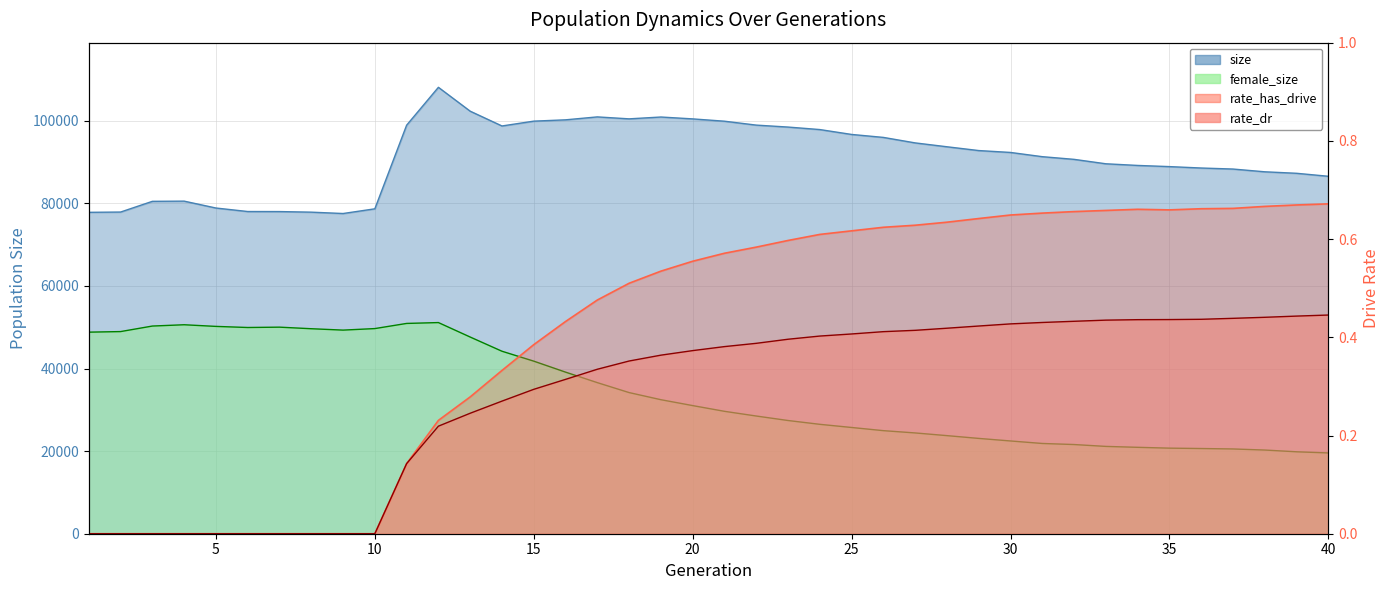

At which category is the sum across all series the highest?

12